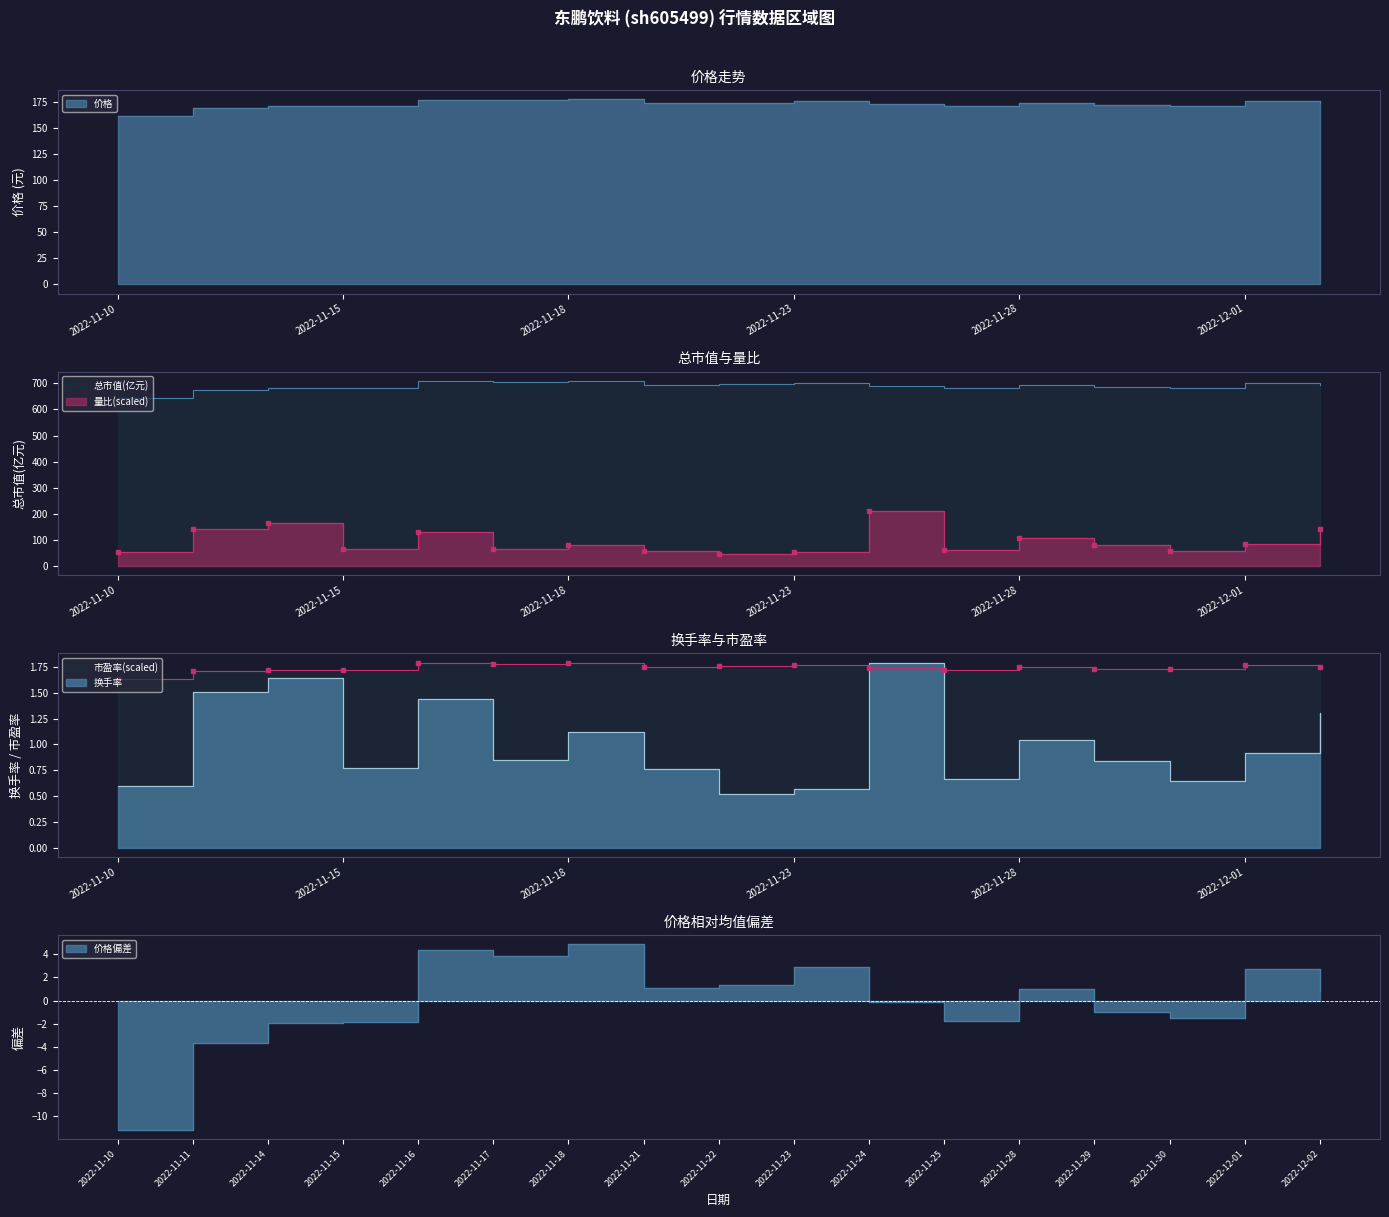

At which label does 价格 first exceed 173?

2022-11-16